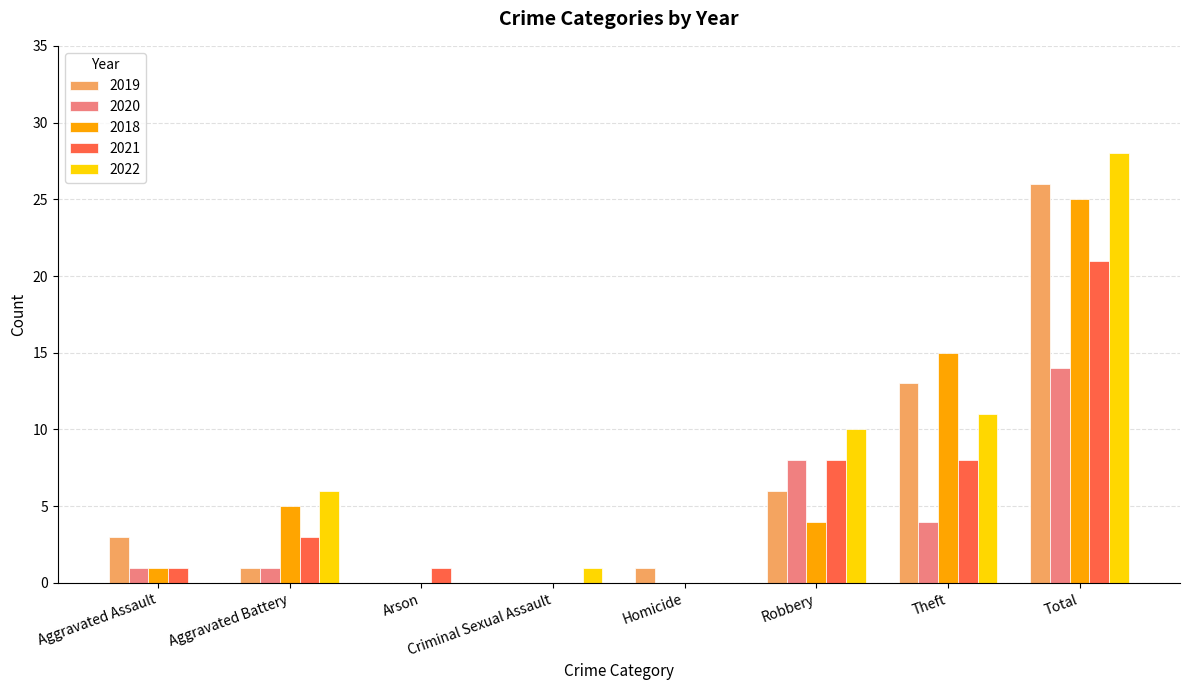

Is the value of 2021 at Aggravated Battery greater than the value of 2019 at Criminal Sexual Assault?

Yes